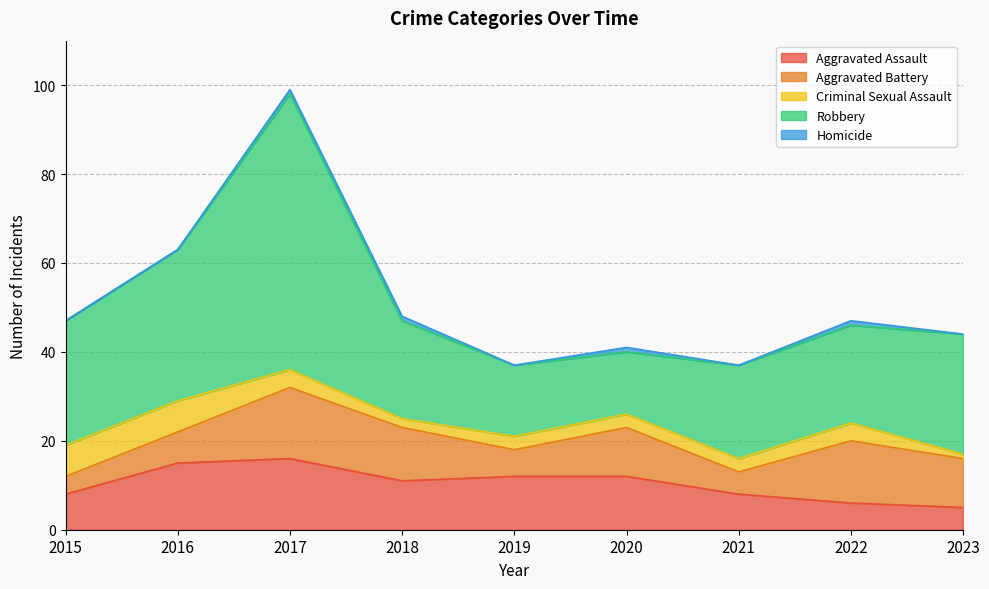

How many Homicide values are between 0 and 1?

9